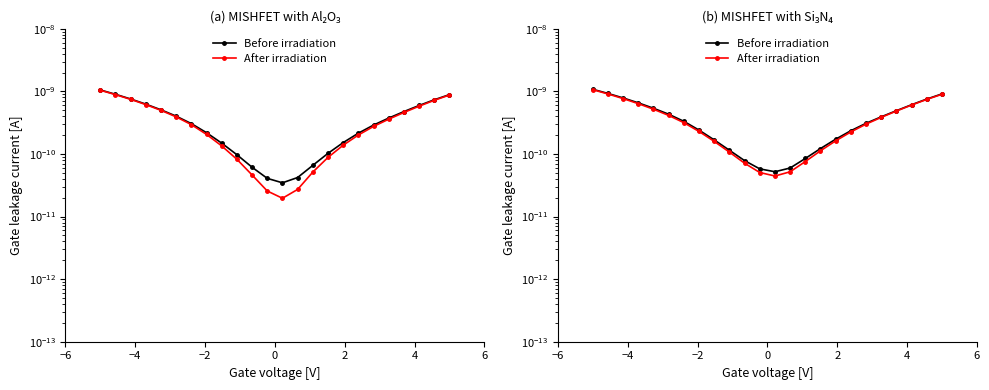

Is it true that After irradiation equals 0.0 at 22?

False